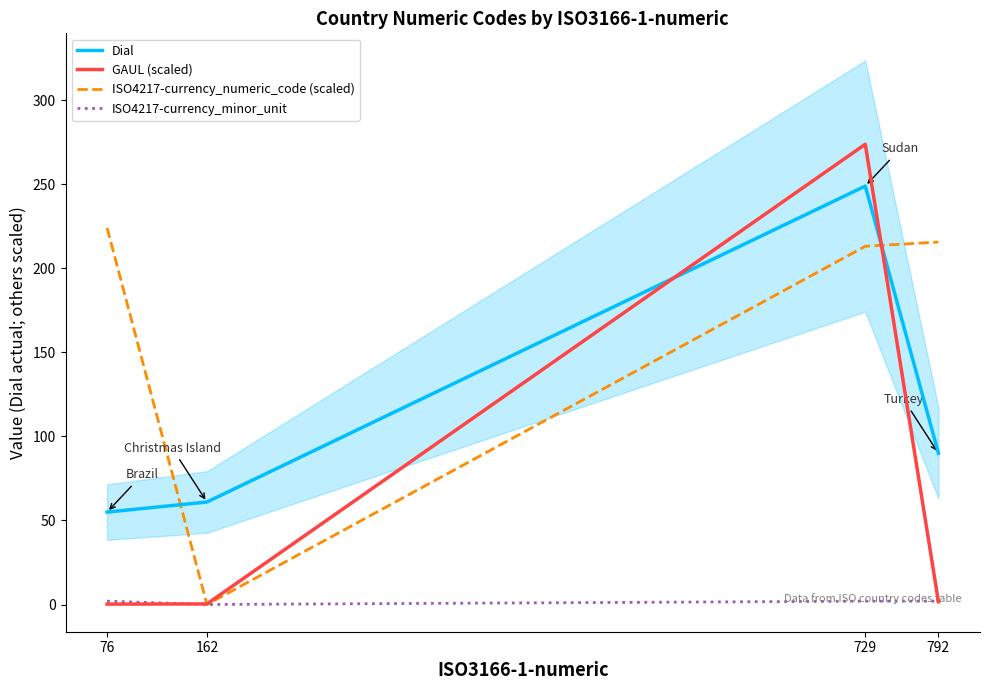

Reading left to right, extract all data points from this chart.

Dial: 55.0	61.0	249.0	90.0
GAUL (scaled): 0.2	0.4	273.9	1.7
ISO4217-currency_numeric_code (scaled): 224.1	0.0	213.2	215.7
ISO4217-currency_minor_unit: 2.0	0.0	2.0	2.0